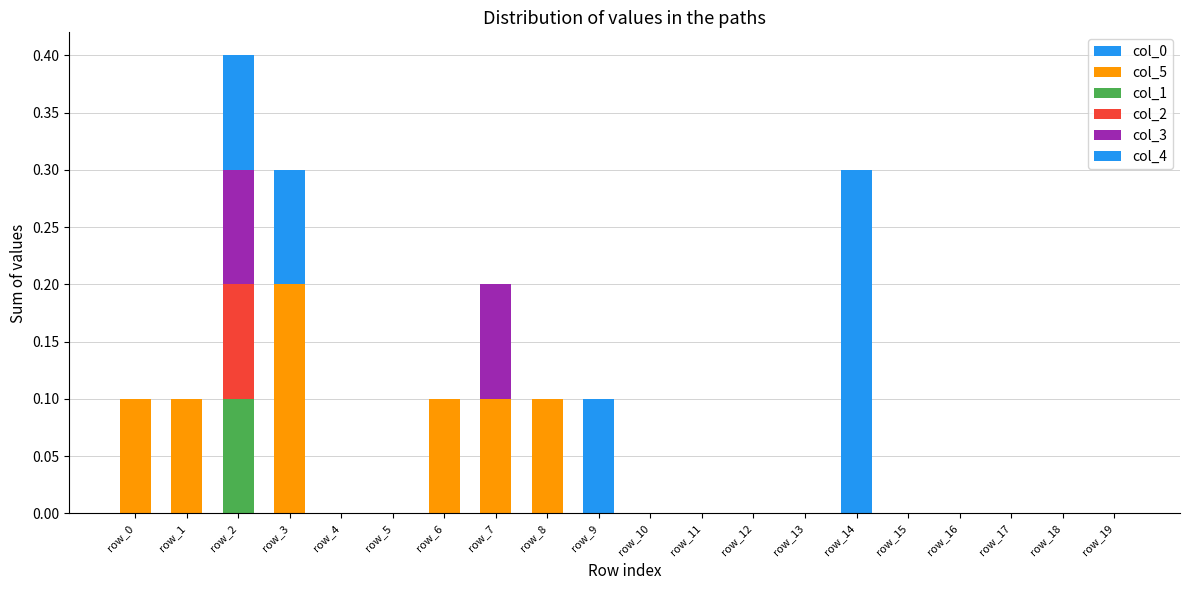

How many data points does each series have?

20